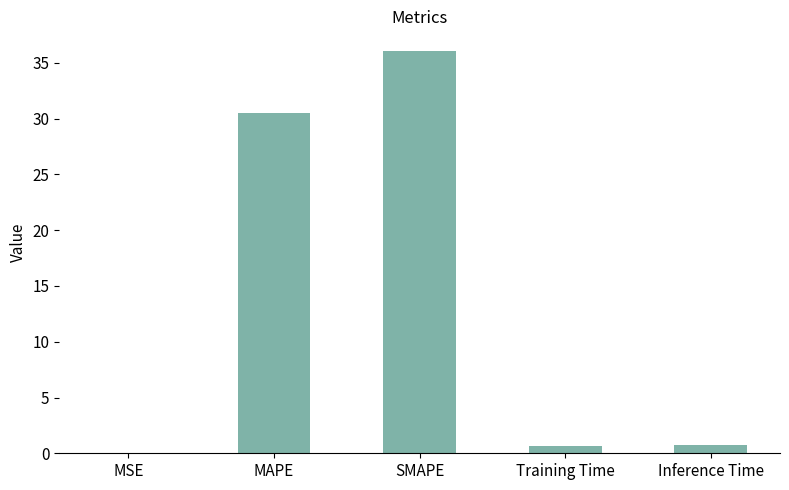

Where is the data nearest to the value 18?

MAPE